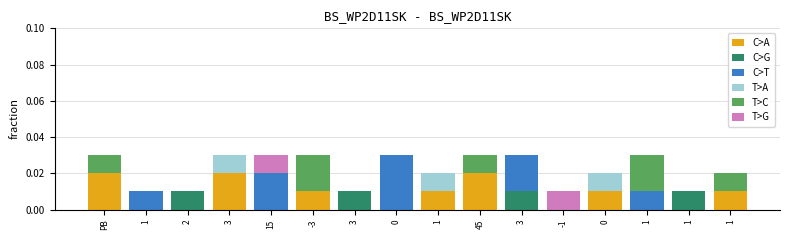

Count the number of categories in the chart.

16